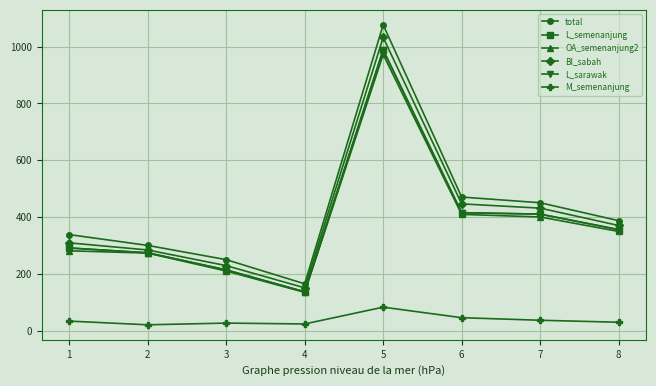

What is the difference between the L_semenanjung values at 4 and 2?

137